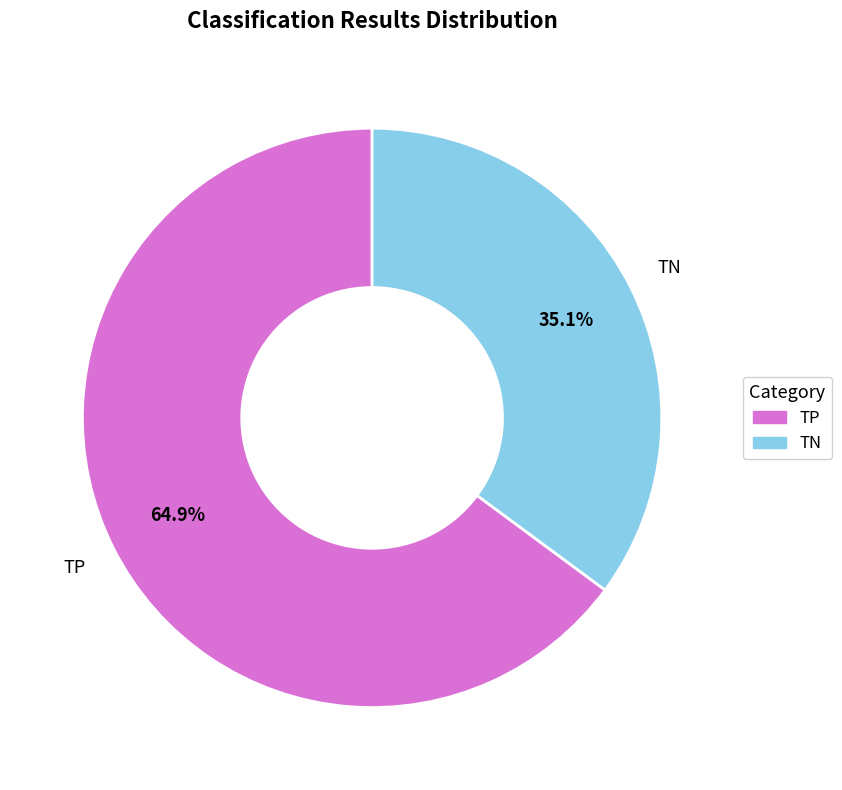

What percentage do TN and TP together represent?

100.0%